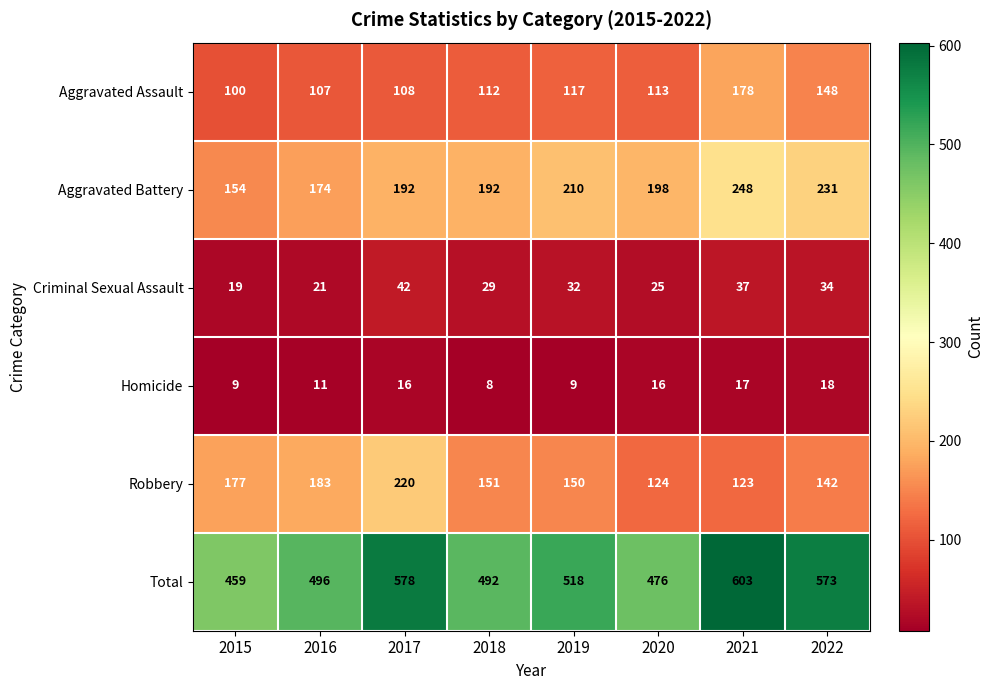

Rank the series at 2015 from lowest to highest value.

Homicide, Criminal Sexual Assault, Aggravated Assault, Aggravated Battery, Robbery, Total